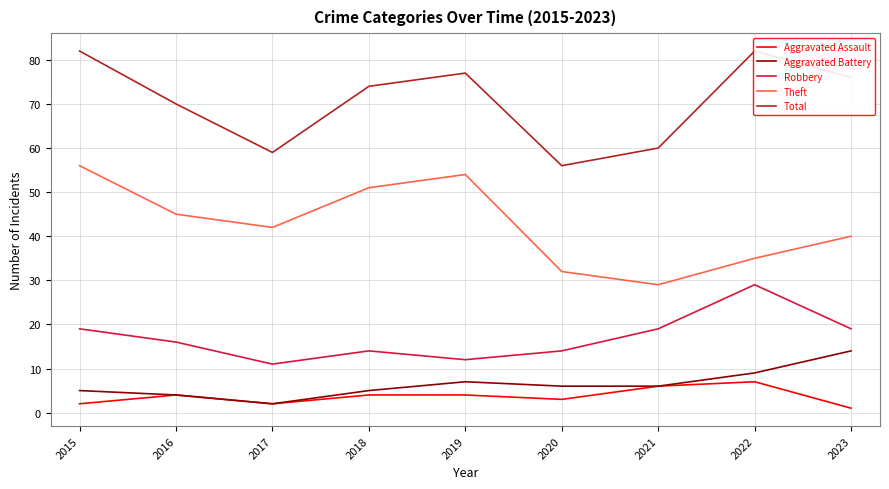

How many interior local peaks does the Aggravated Battery series have?

1